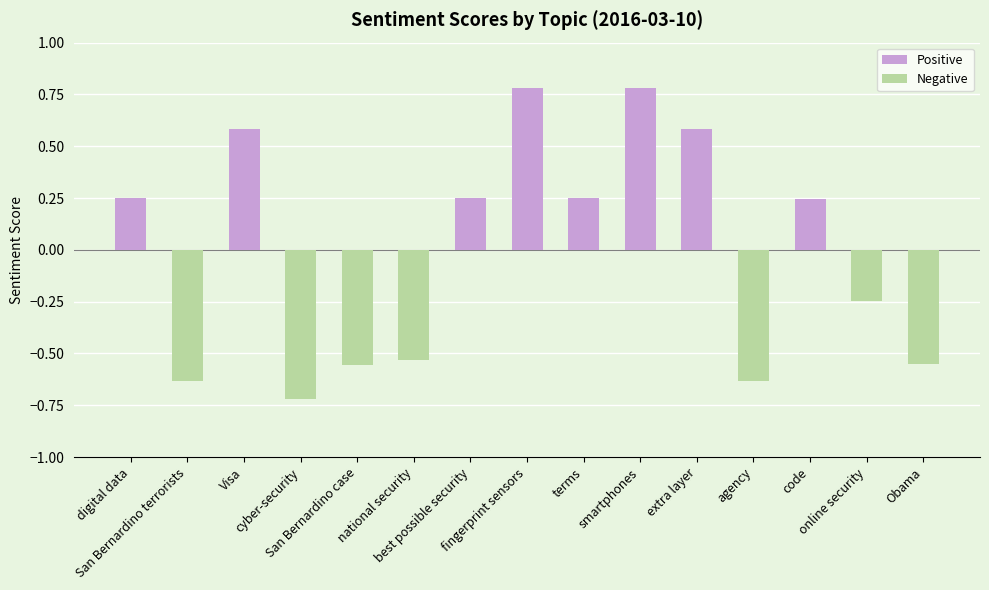

What position from the left is online security?

14